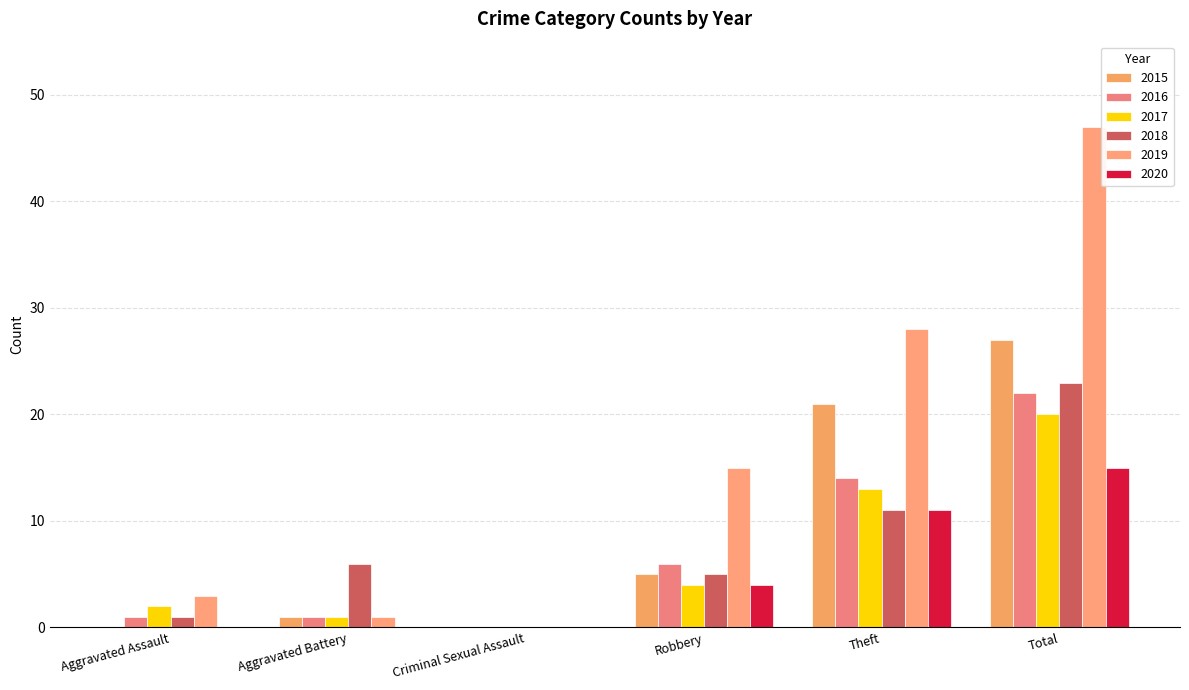

How many data points does each series have?

6